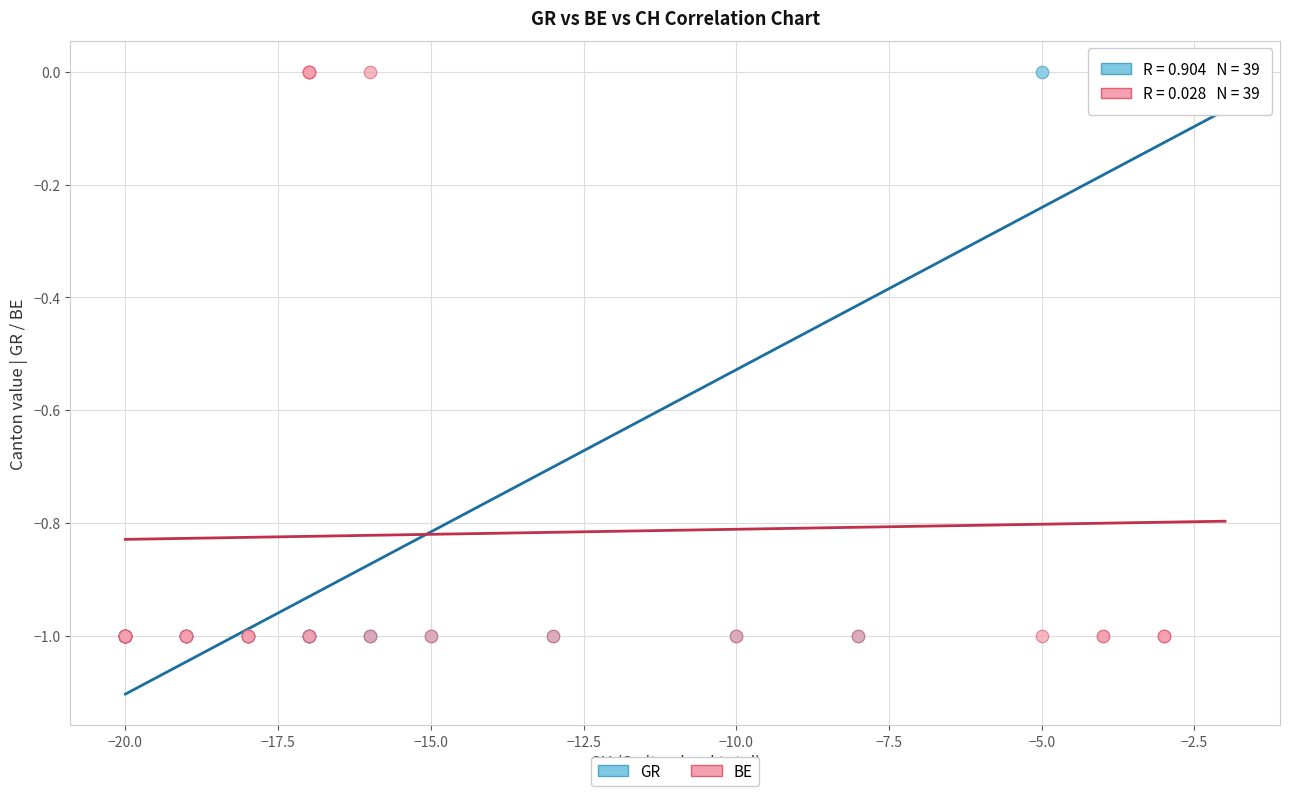

What are all the series names shown in the legend?

GR, BE